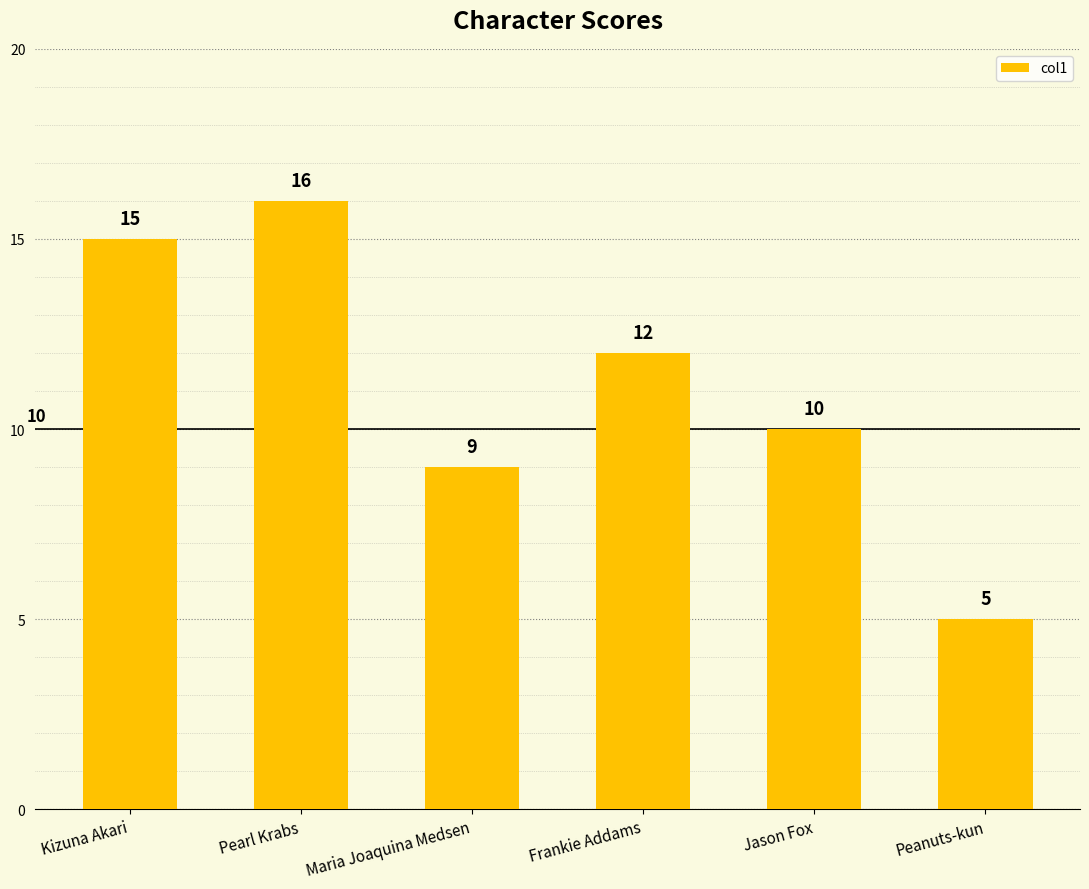

Read the value at Kizuna Akari.

15